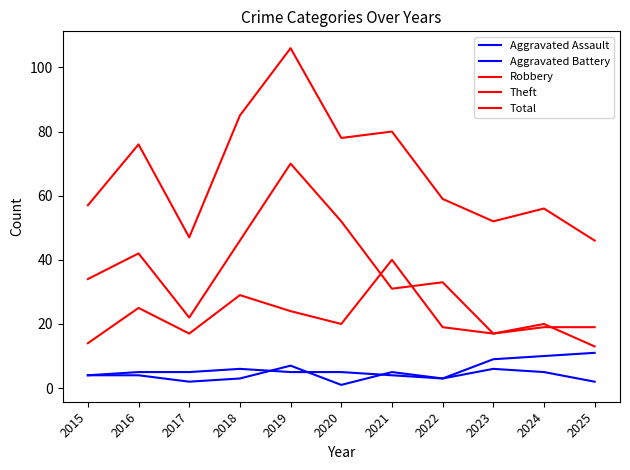

Where is the first local minimum for Total?

2017